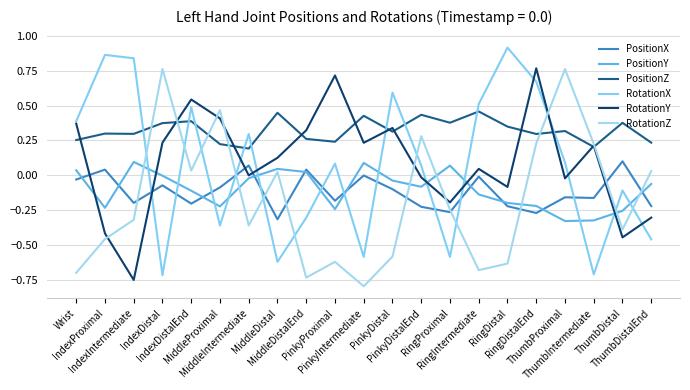

What is the label of the 7th point from the right?

RingIntermediate